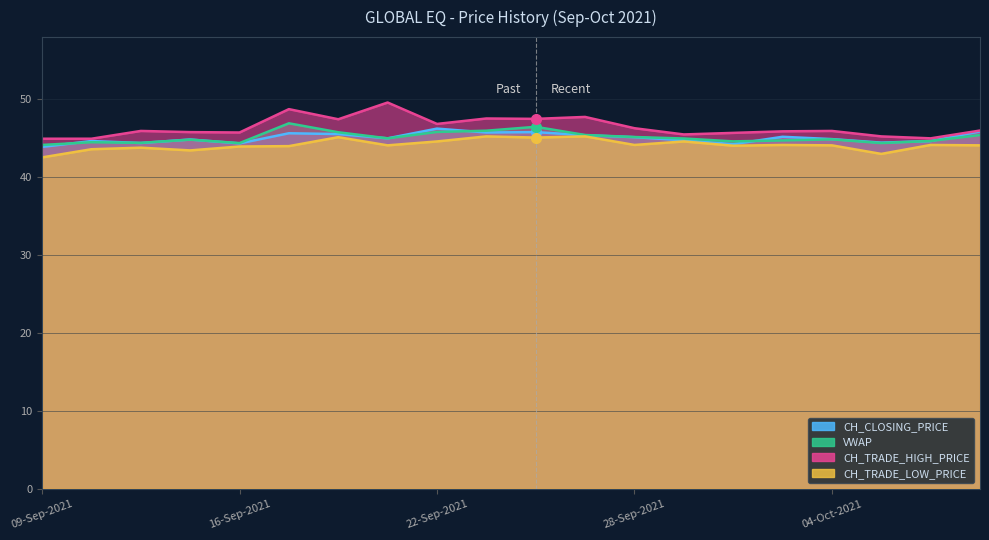

At which label is CH_TRADE_LOW_PRICE closest to 43?

05-Oct-2021